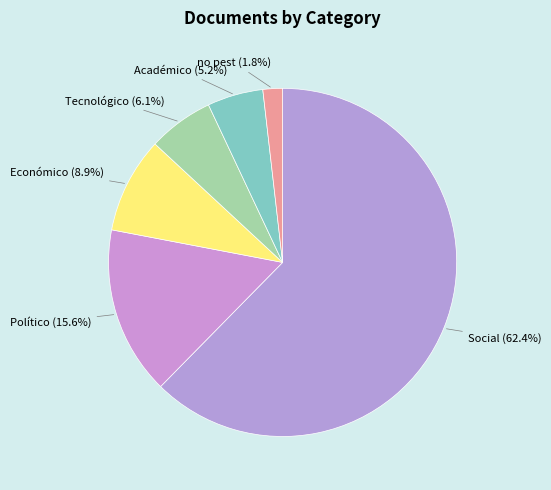

Count the number of slices in the pie.

6